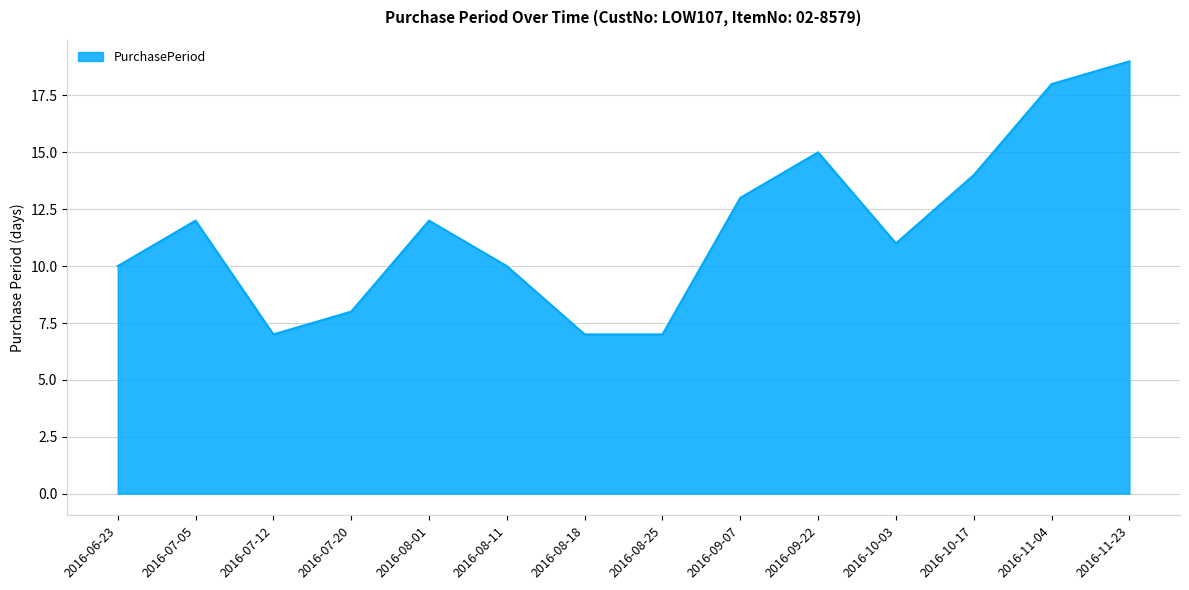

What position from the right is 2016-06-23?

14